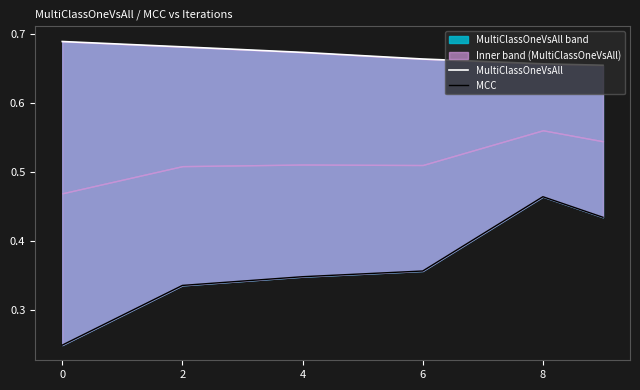

What is the value of the MCC point at the 3rd from the left?

0.3